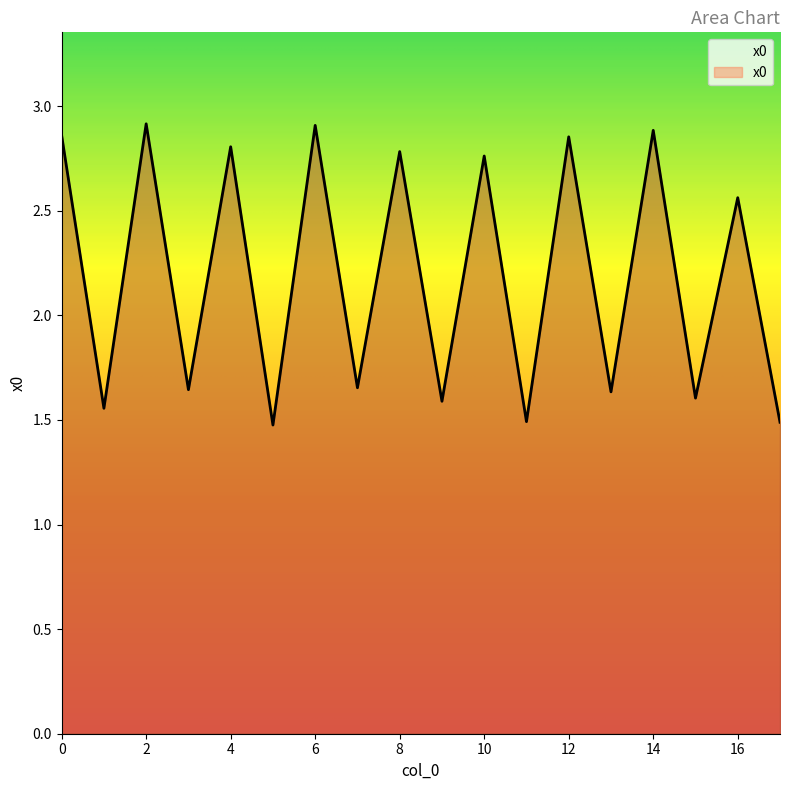

What is the difference between the maximum and minimum values?

1.4